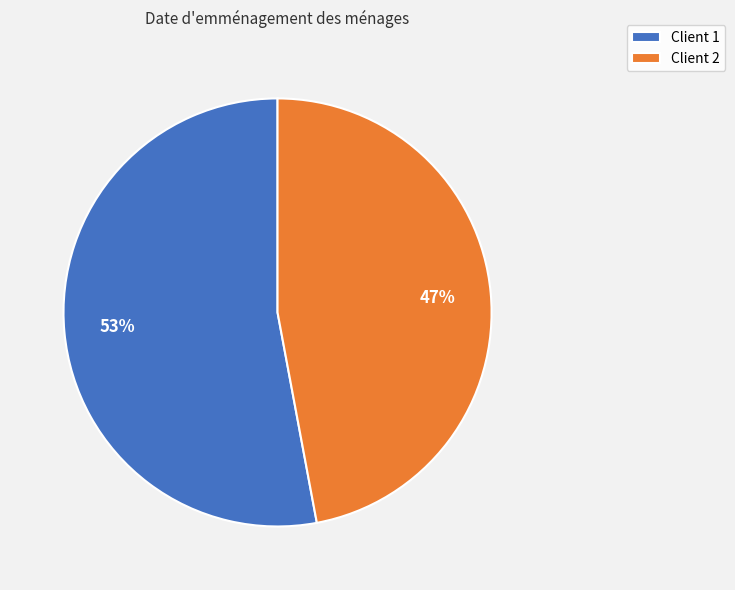

What percentage is the Client 2 slice, to the nearest percent?

47%